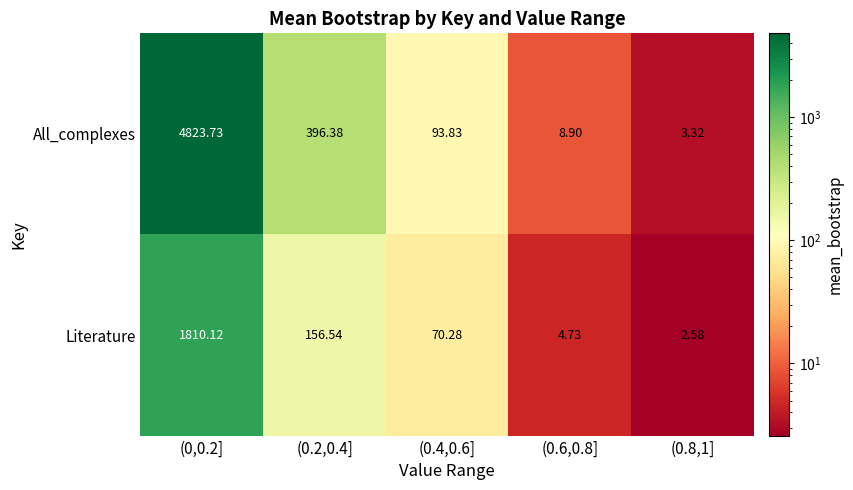

Is the value of Literature at (0.8,1] greater than the value of All_complexes at (0.4,0.6]?

No